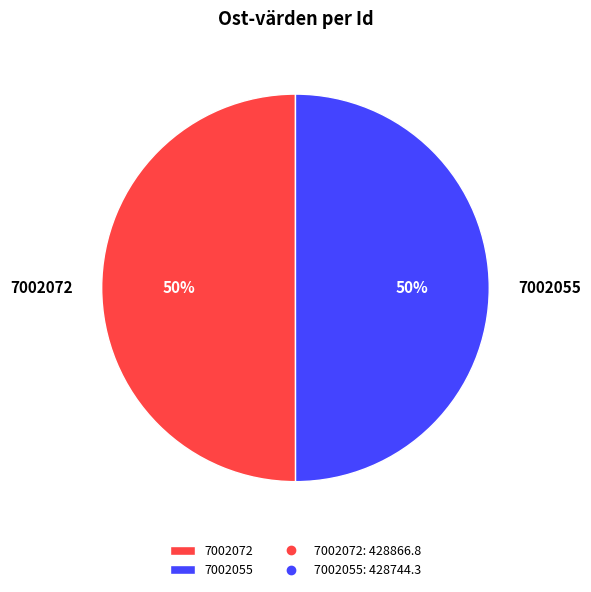

To the nearest percent, what is the combined percentage of 7002072 and 7002055?

100%